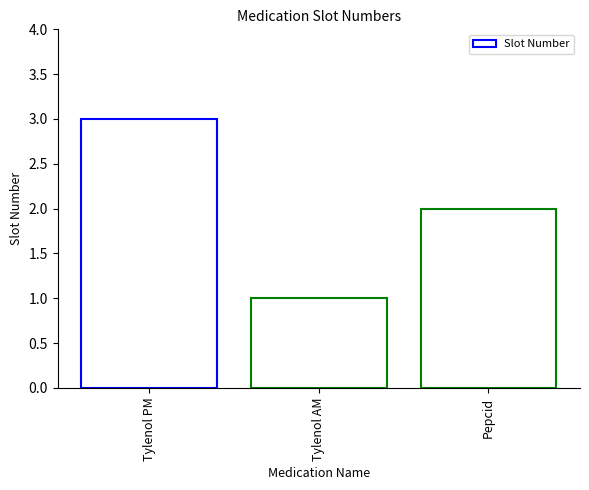

What is the label of the 2nd bar from the left?

Tylenol AM